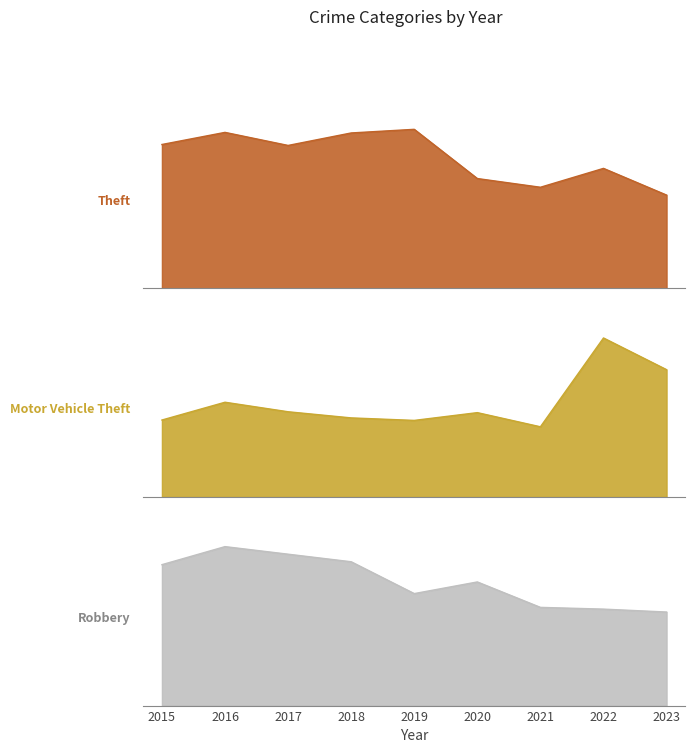

At which category does Motor Vehicle Theft reach its first local peak?

2016